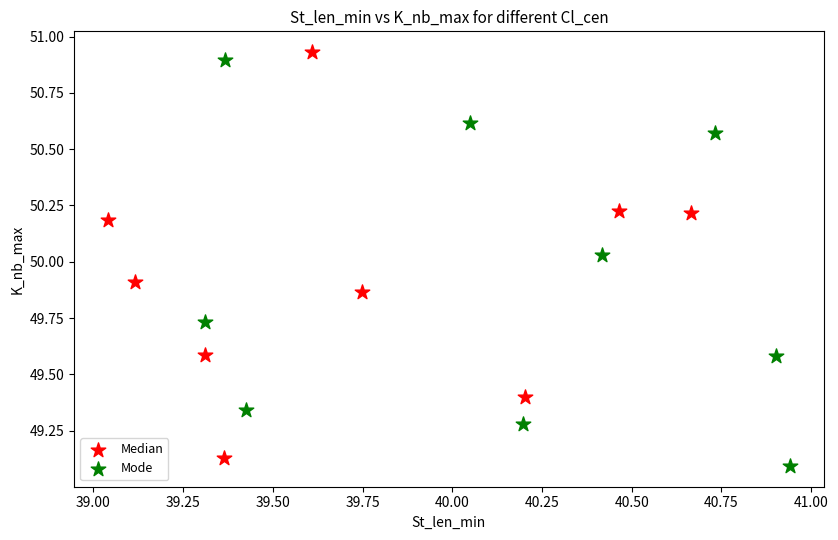

Which series reaches the maximum Y coordinate?

Median